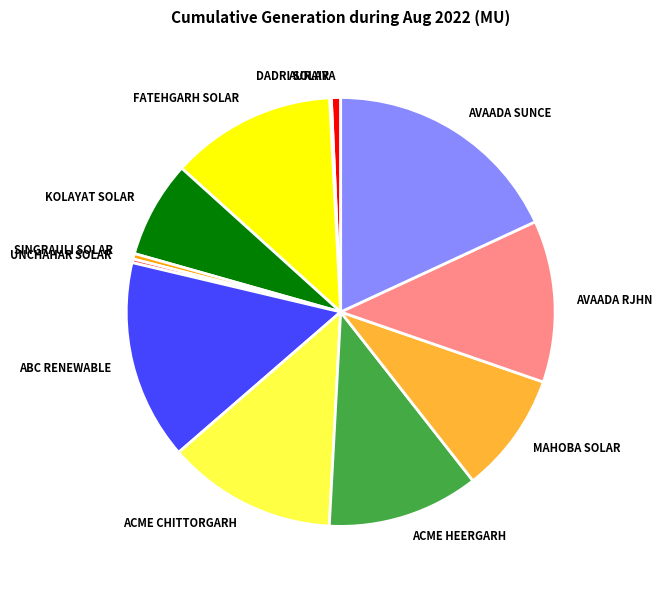

Combined, do AURAIYA and AVAADA SUNCE account for over 50%?

No